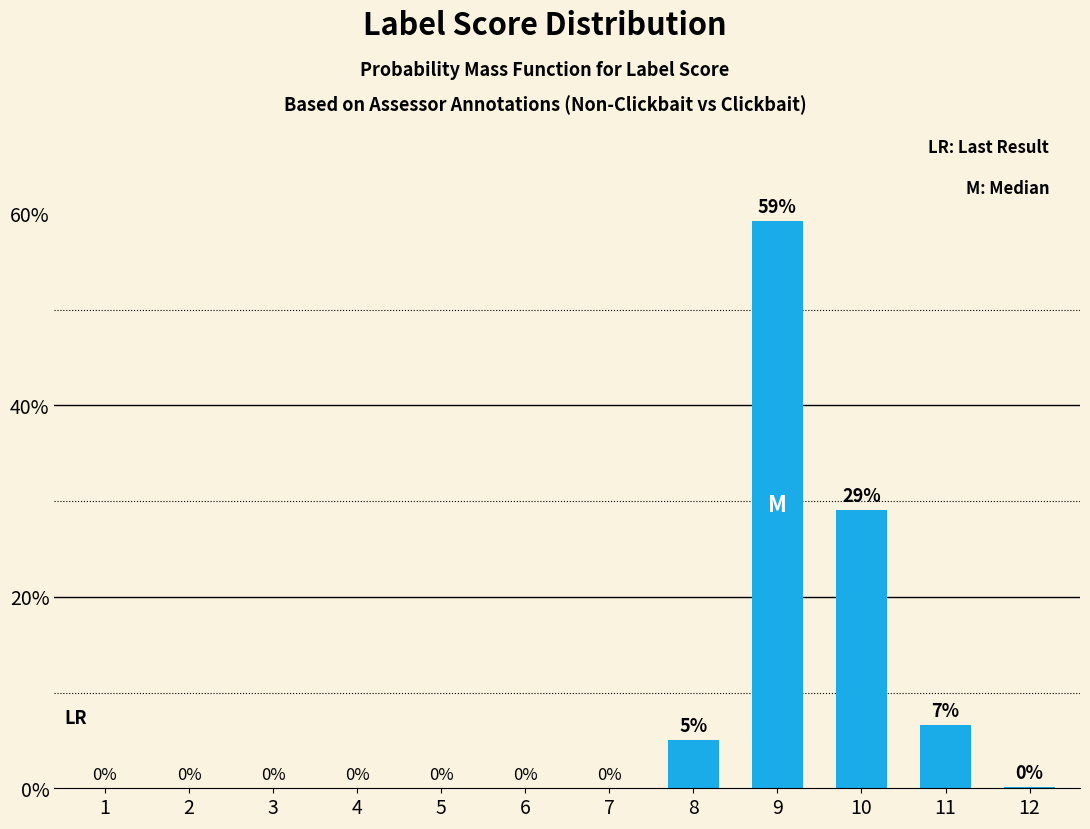

What is the difference between the values at 8 and 12?

4.9